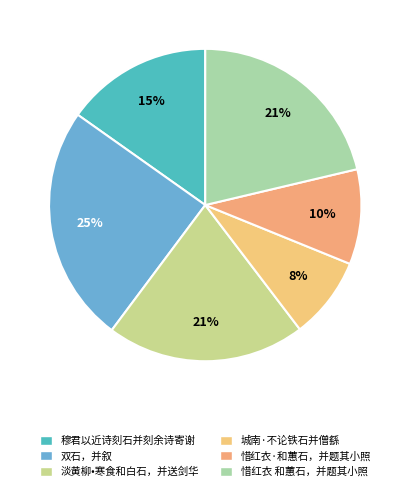

The 双石，并叙 slice represents 15% of the pie. True or false?

False